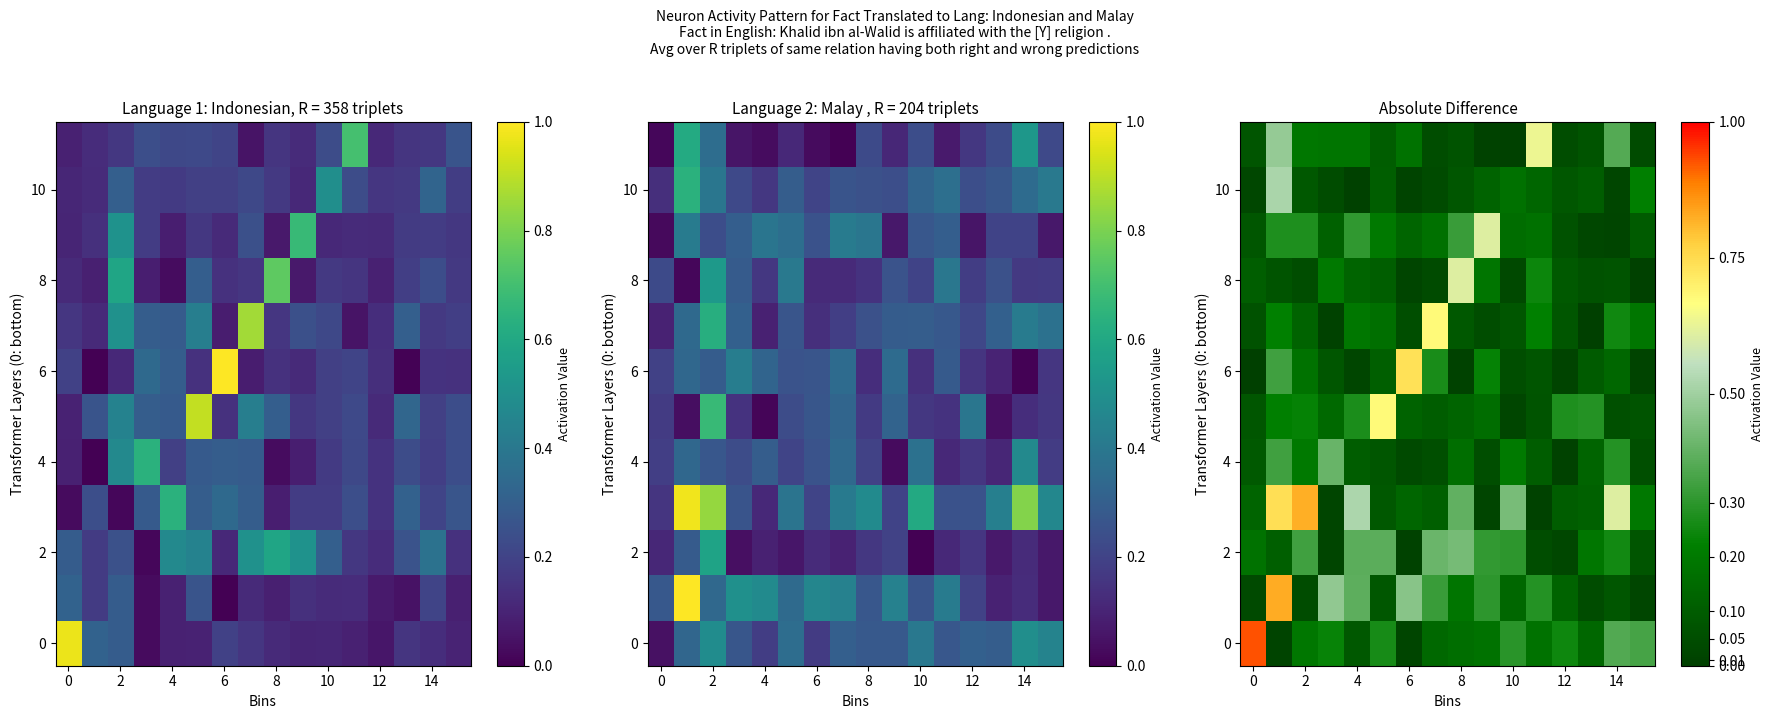

Between 0 and 8, which is larger?

8